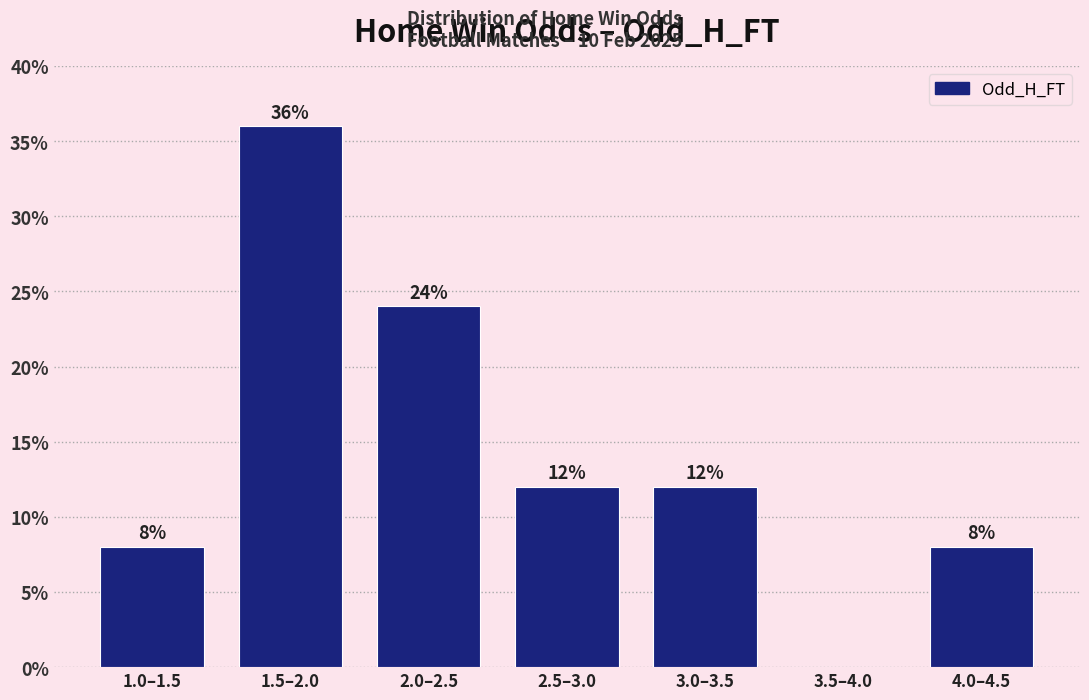

Reading left to right, list all the values displayed in this chart.

1.0–1.5=8	1.5–2.0=36	2.0–2.5=24	2.5–3.0=12	3.0–3.5=12	3.5–4.0=0	4.0–4.5=8